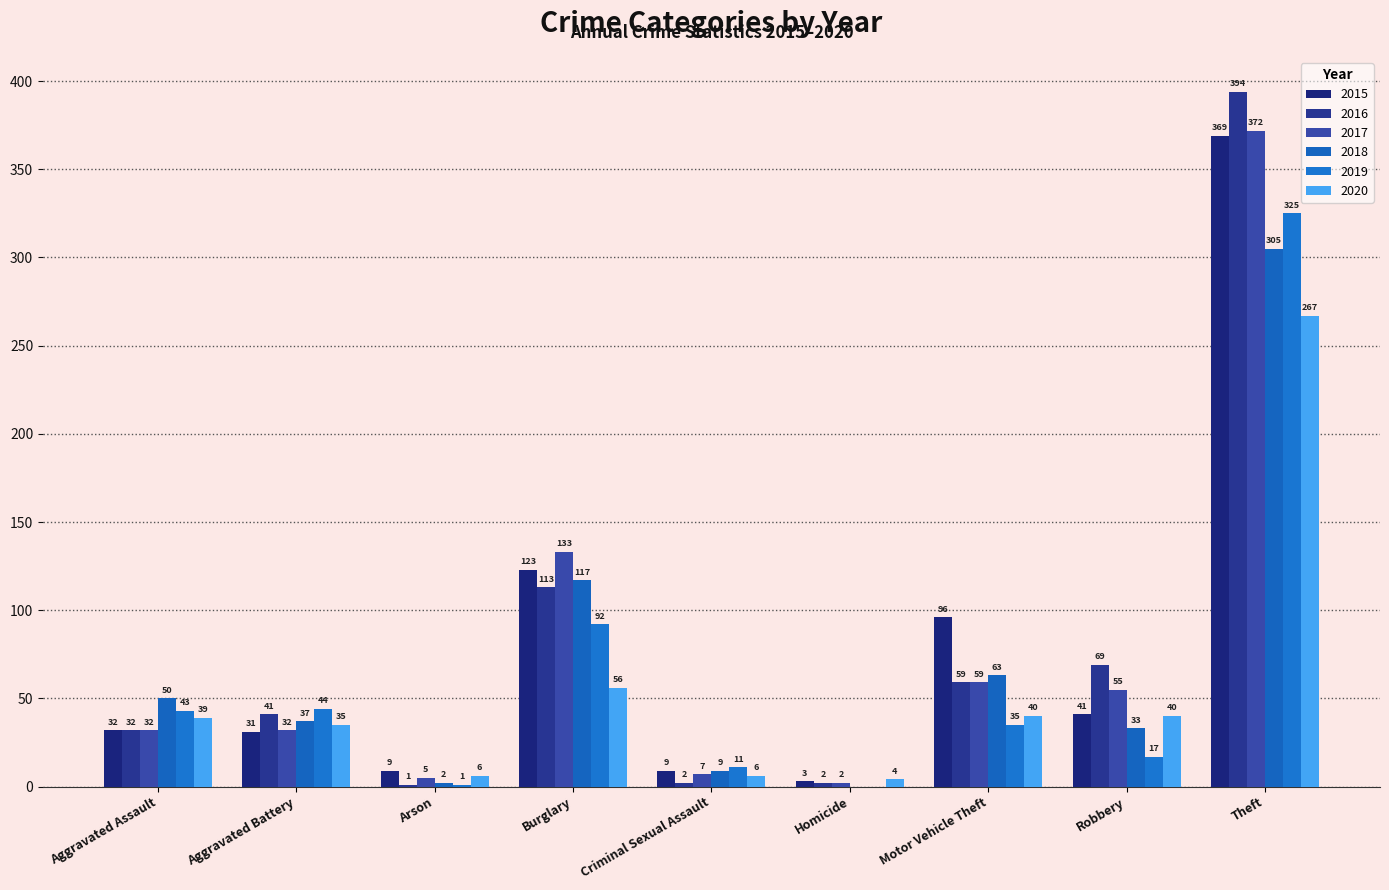

What is the highest value of the 2015 series?

369